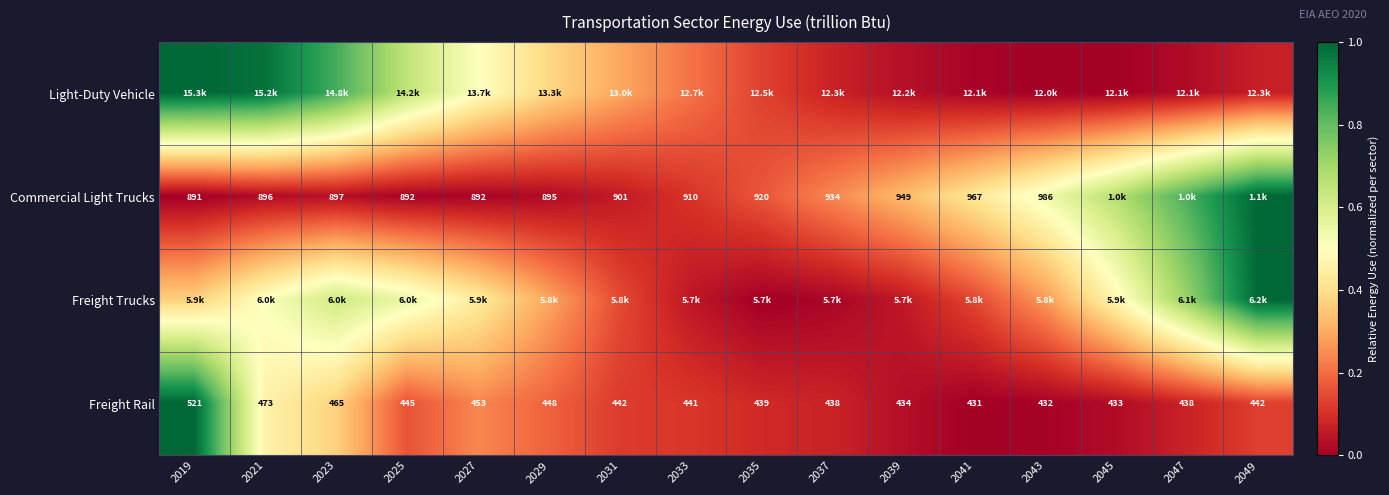

True or false: Freight Trucks has a value of 0.3 at 2029.

True